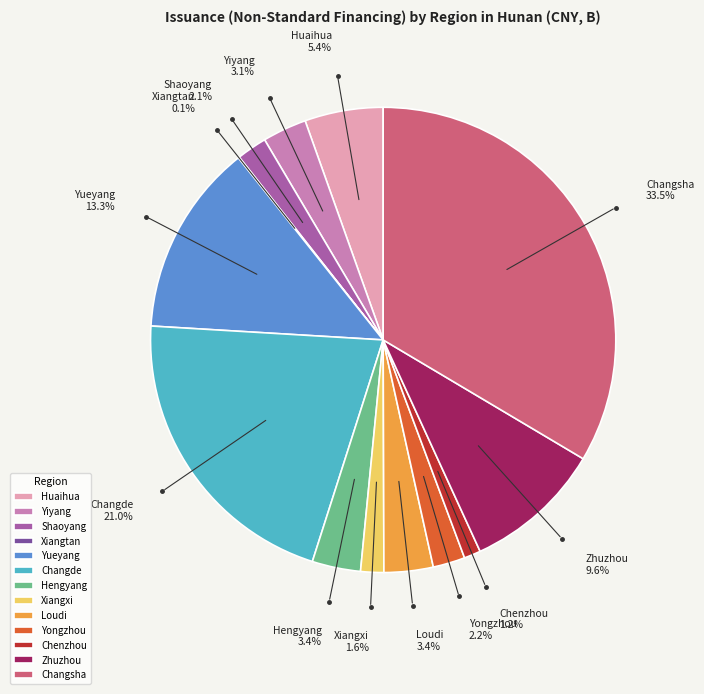

Which has a higher value, Hengyang or Changsha?

Changsha